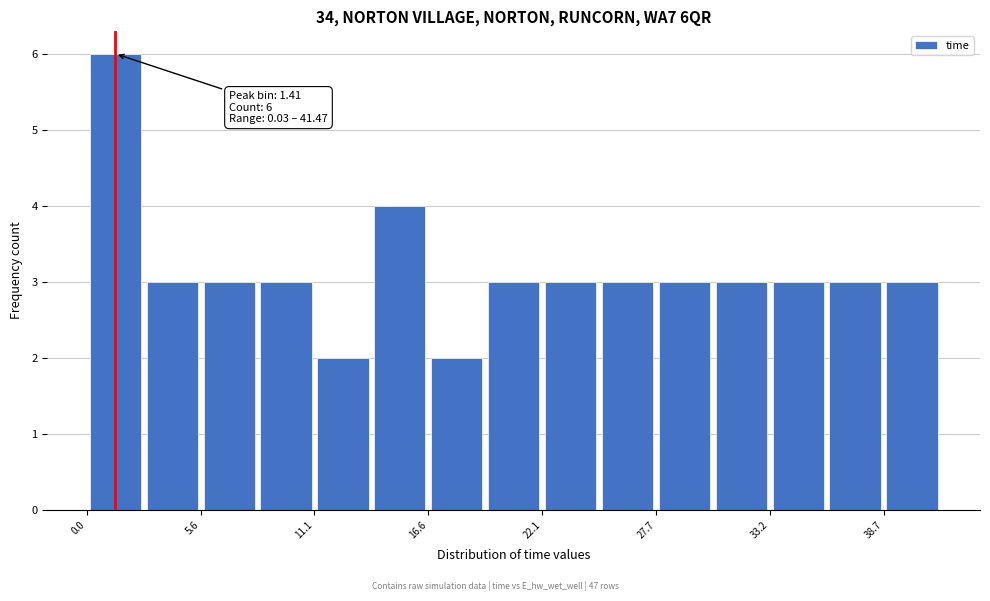

Read against the x-axis, roughly where is the centre of the tallest bar?

1